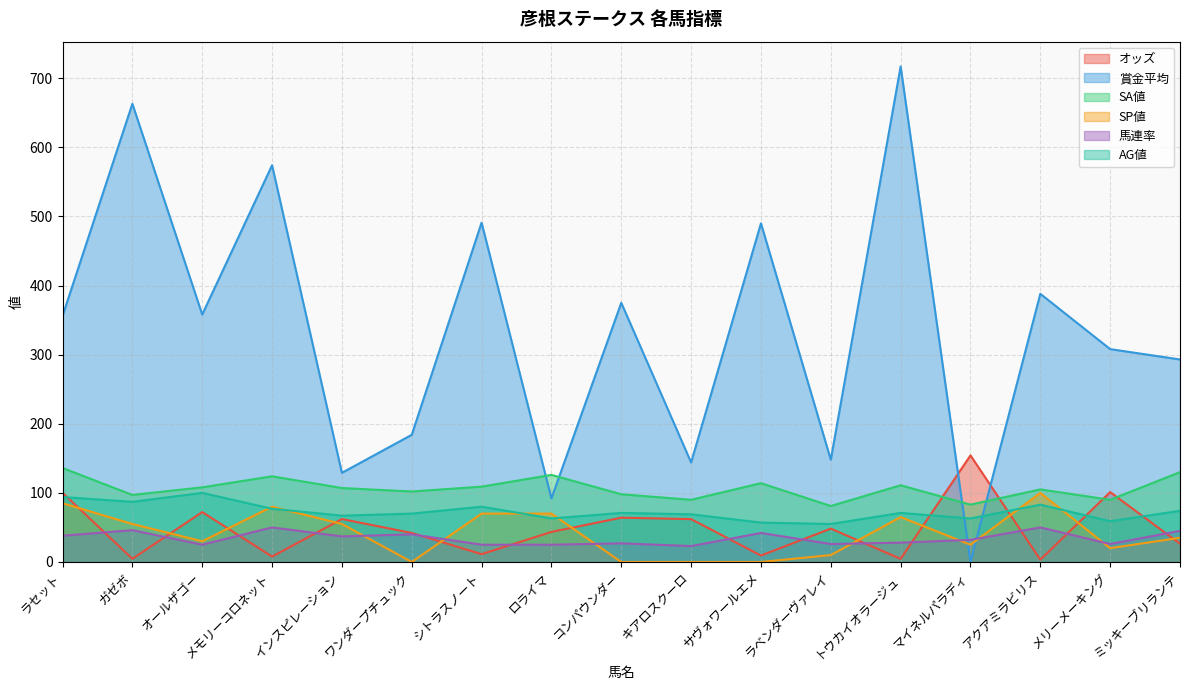

What is the average value of the AG値 series?

72.9